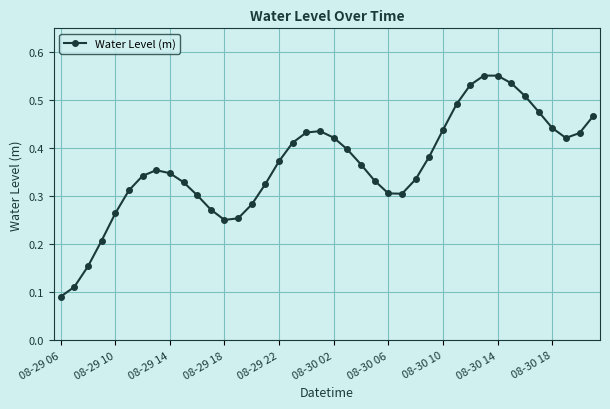

How many points are lower than both their immediate neighbors (excluding endpoints)?

3